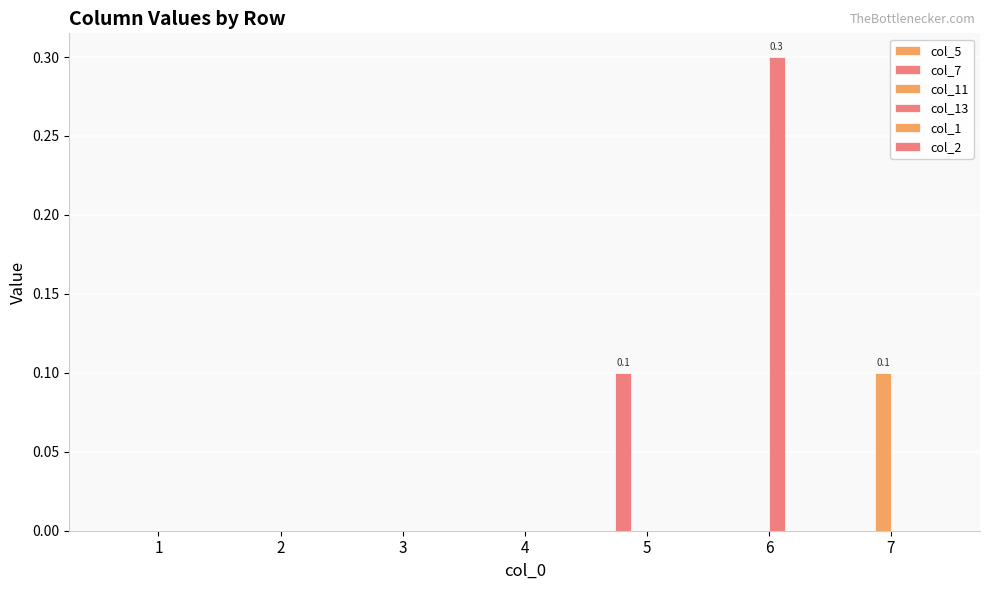

How many data points does each series have?

7